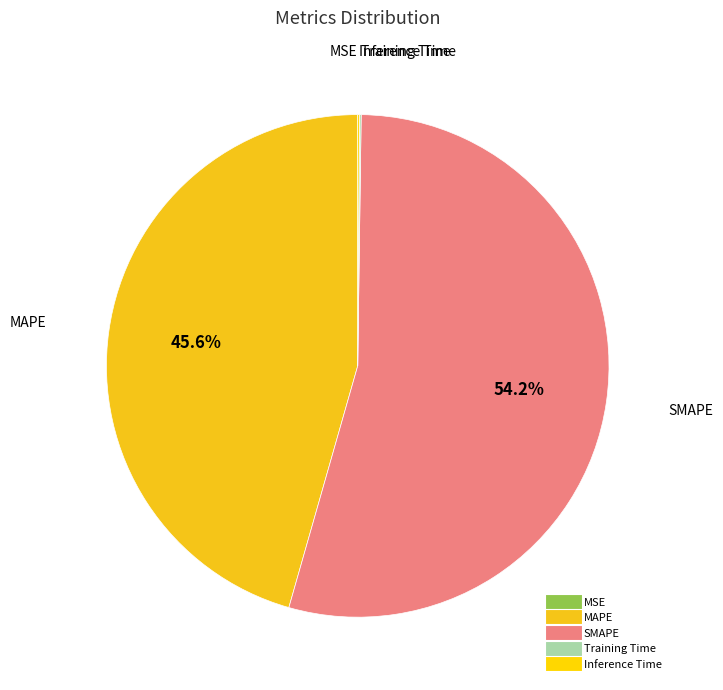

To the nearest percent, what is the difference between the largest and smallest slice percentages?

54%